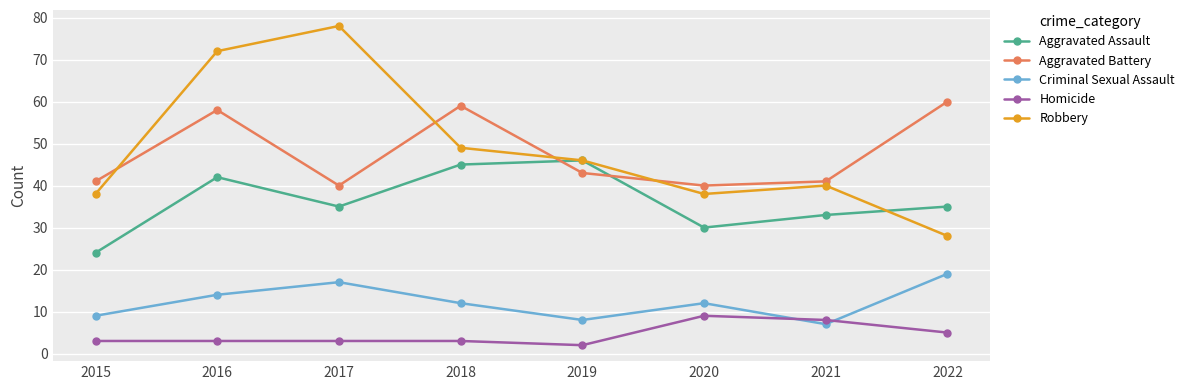

True or false: Robbery and Homicide intersect in this chart.

False